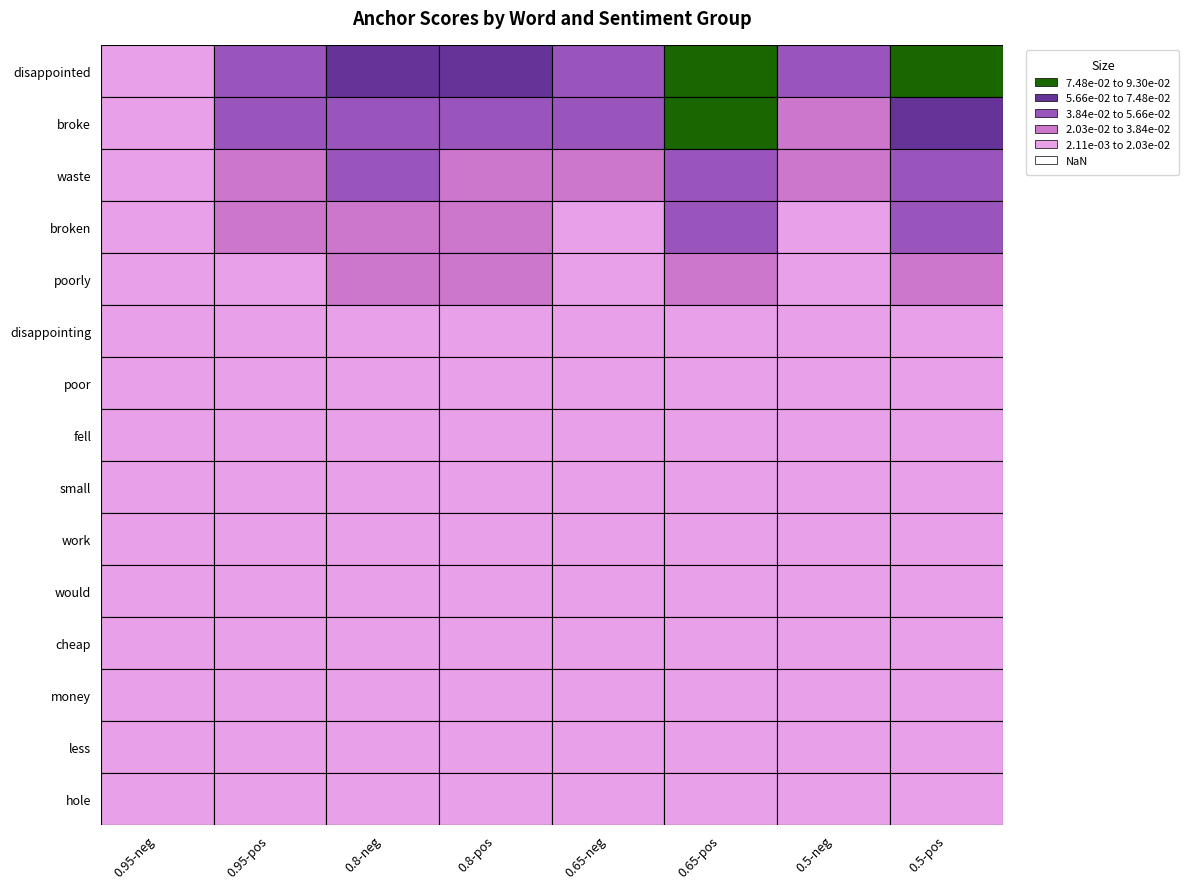

Which series has the widest spread of values?

disappointed